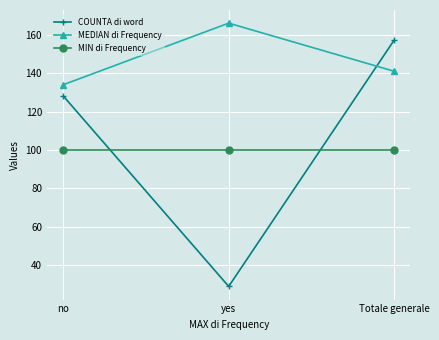

How many lines are shown in the chart?

3